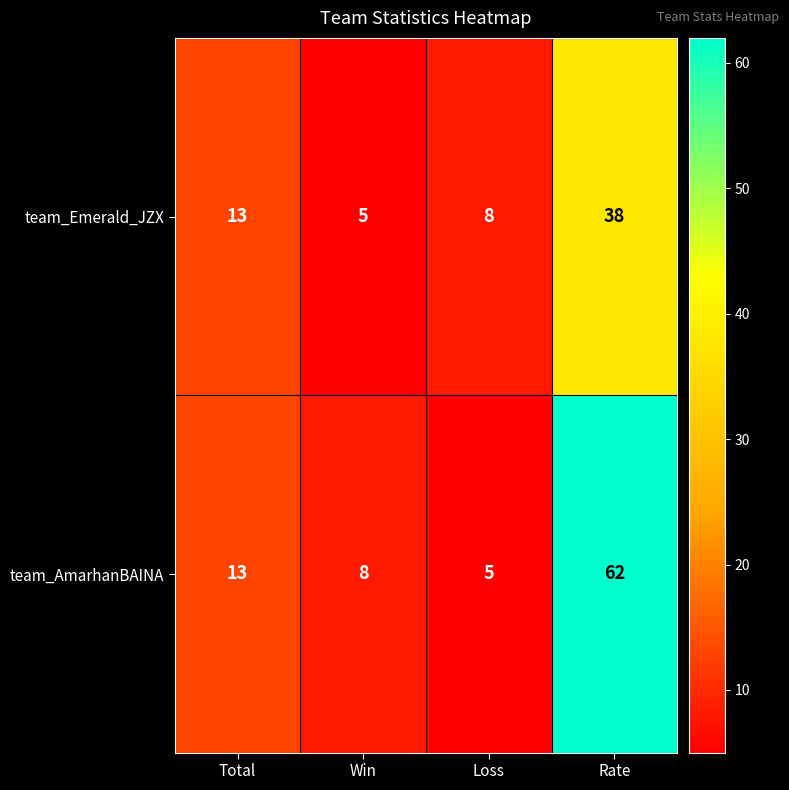

Where is team_AmarhanBAINA nearest to the value 33?

Total